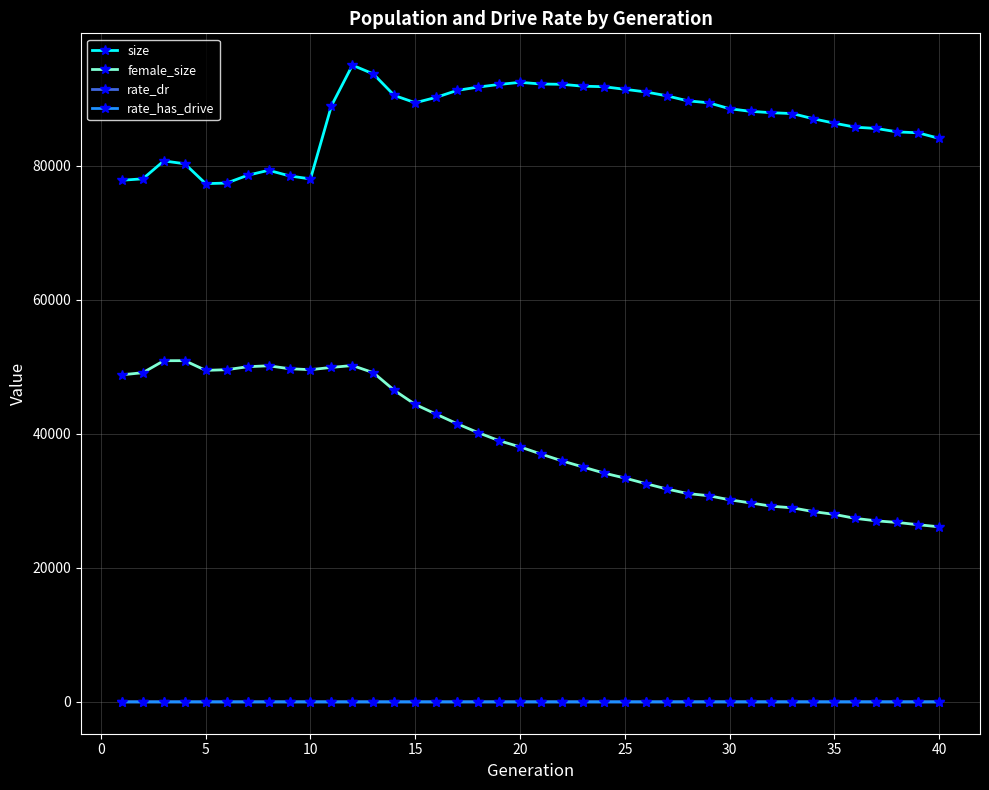

How many rate_has_drive values are between 0 and 1?

40